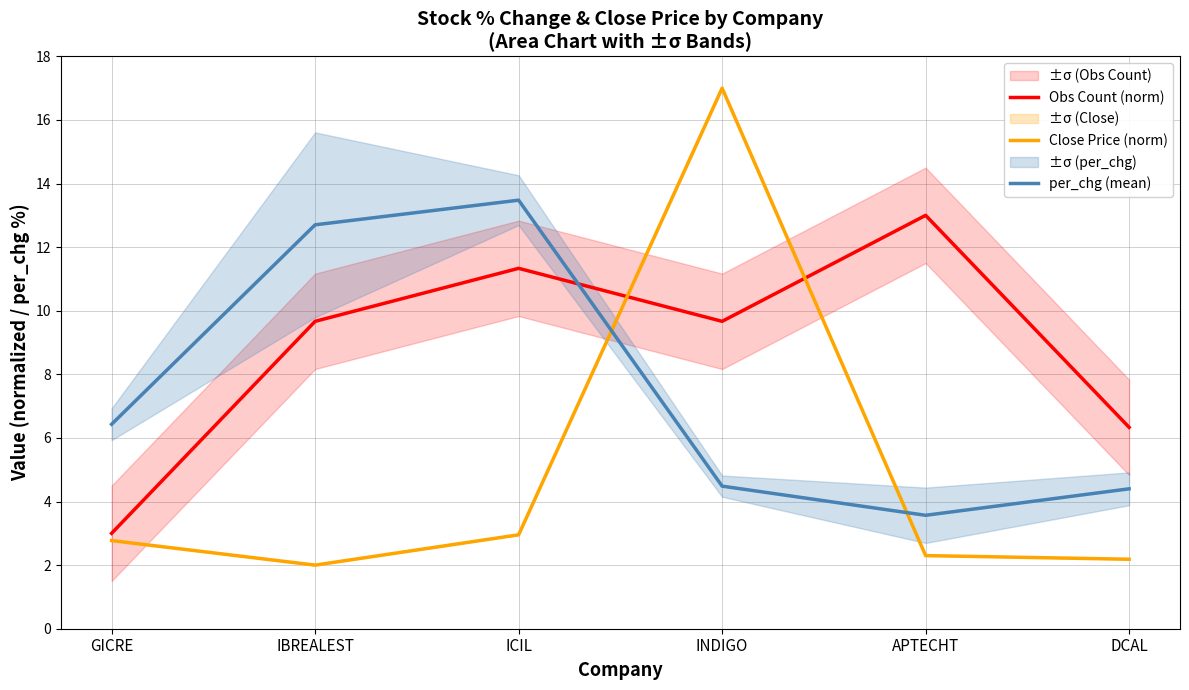

What are all the series names shown in the legend?

Obs Count (norm), Close Price (norm), per_chg (mean)